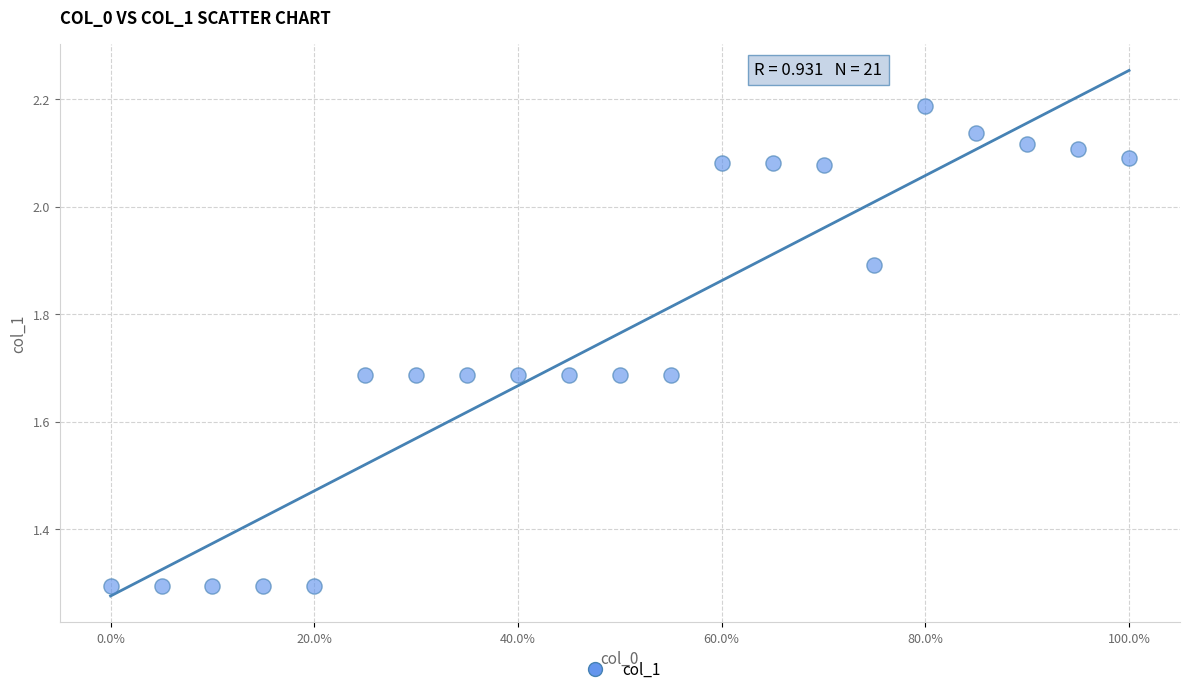

What is the range of Y values (max minus min)?

0.9